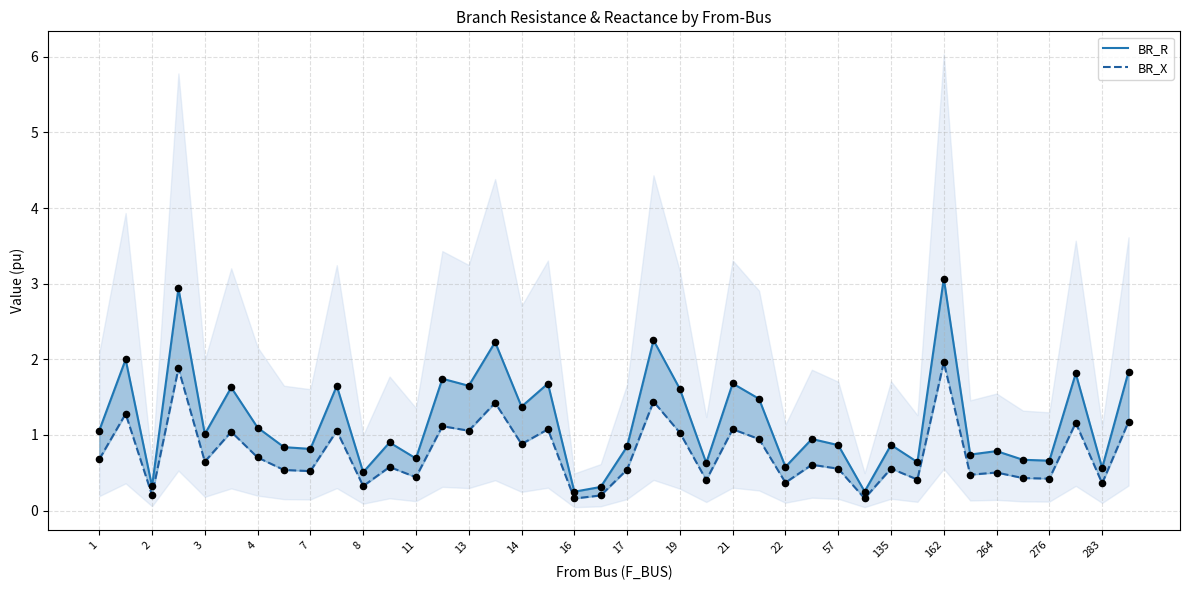

Which series contains the highest Y value?

BR_R